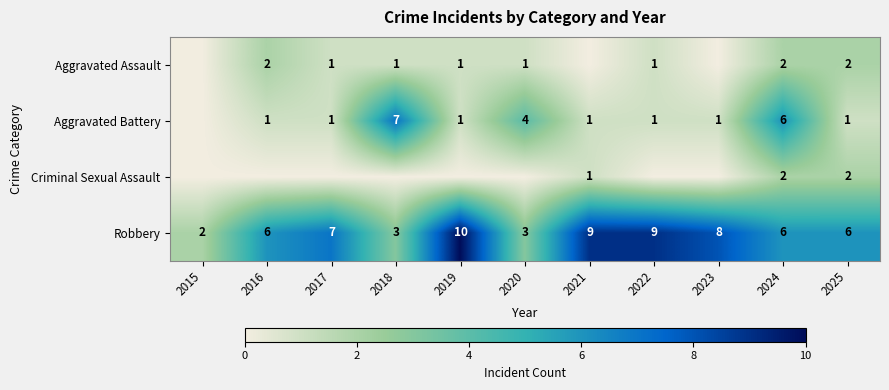

Is it true that Aggravated Assault equals 1 at 2017?

False